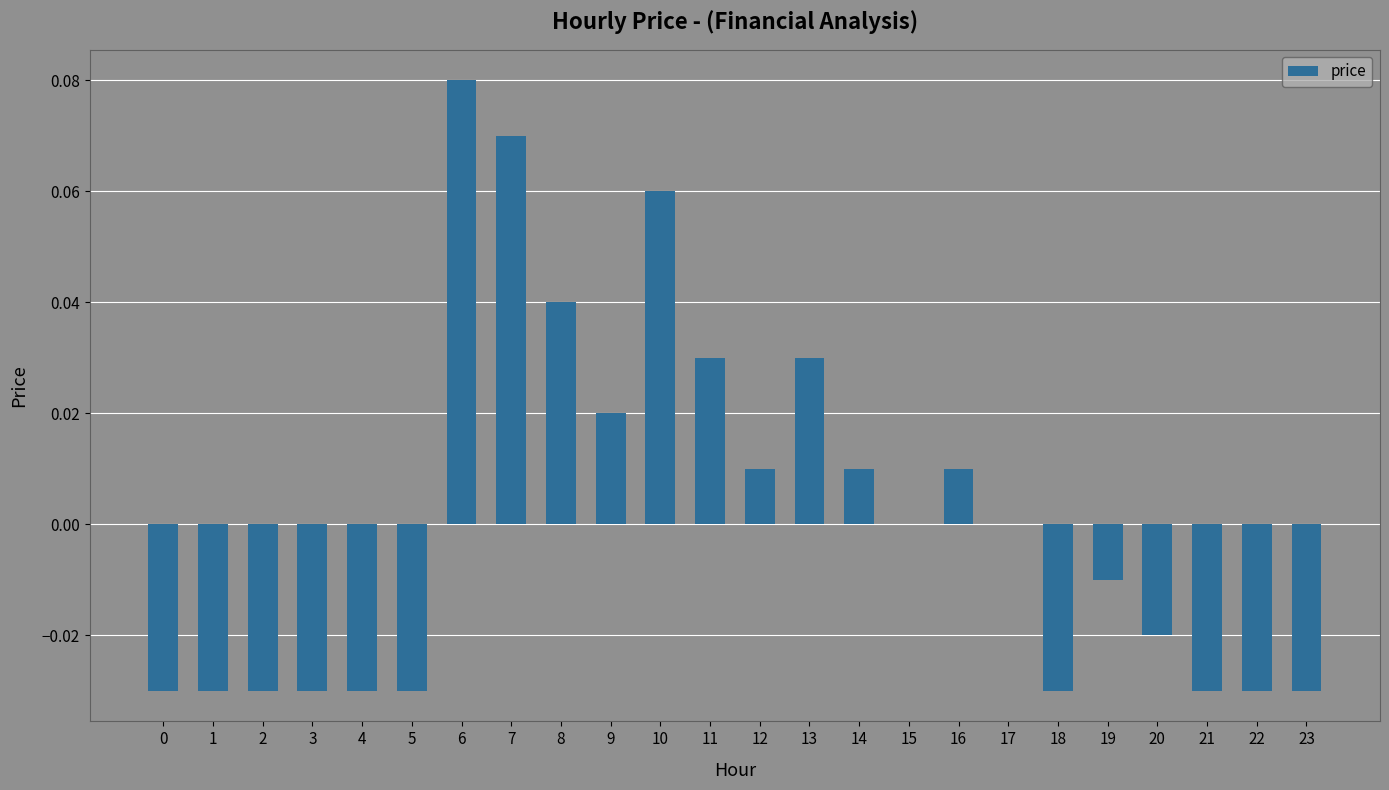

How many series are shown in this chart?

1